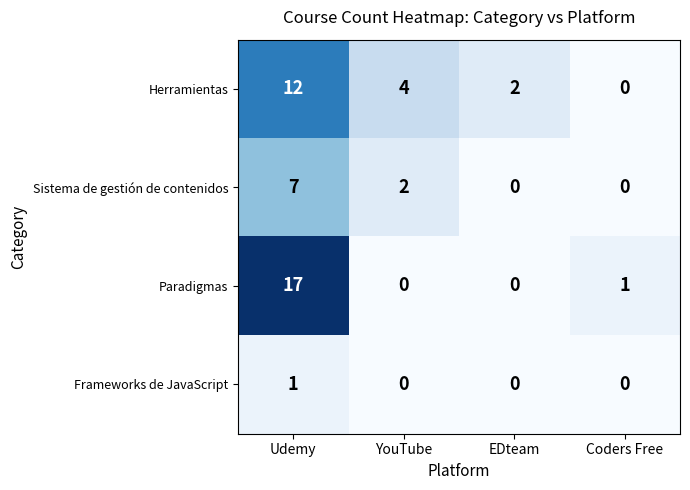

The value of Frameworks de JavaScript at Udemy is 0. True or false?

False